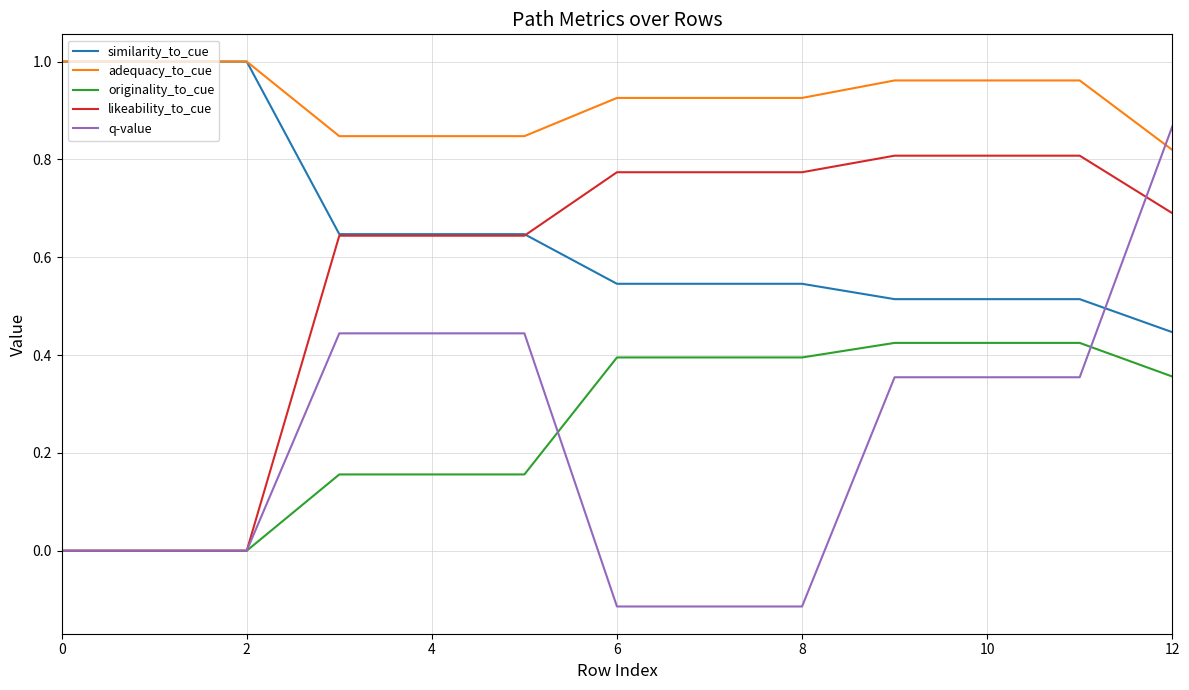

True or false: q-value and originality_to_cue intersect in this chart.

True